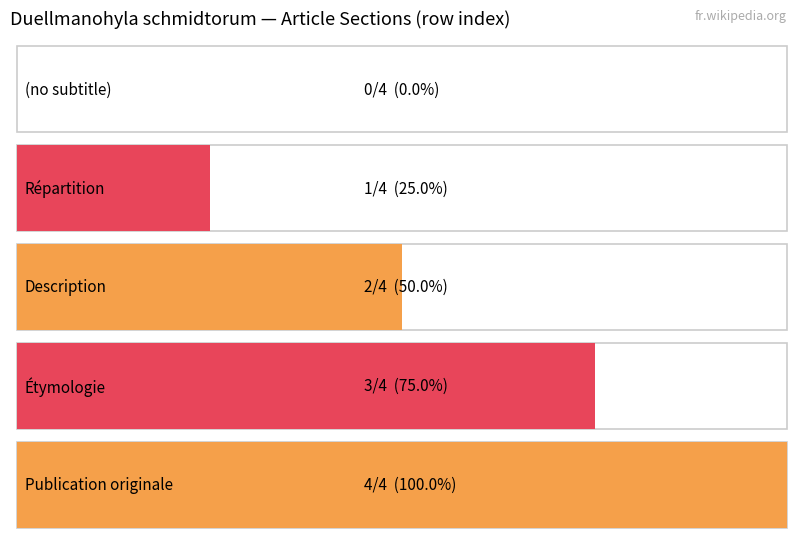

Reading left to right, extract all data points from this chart.

0	1	2	3	4